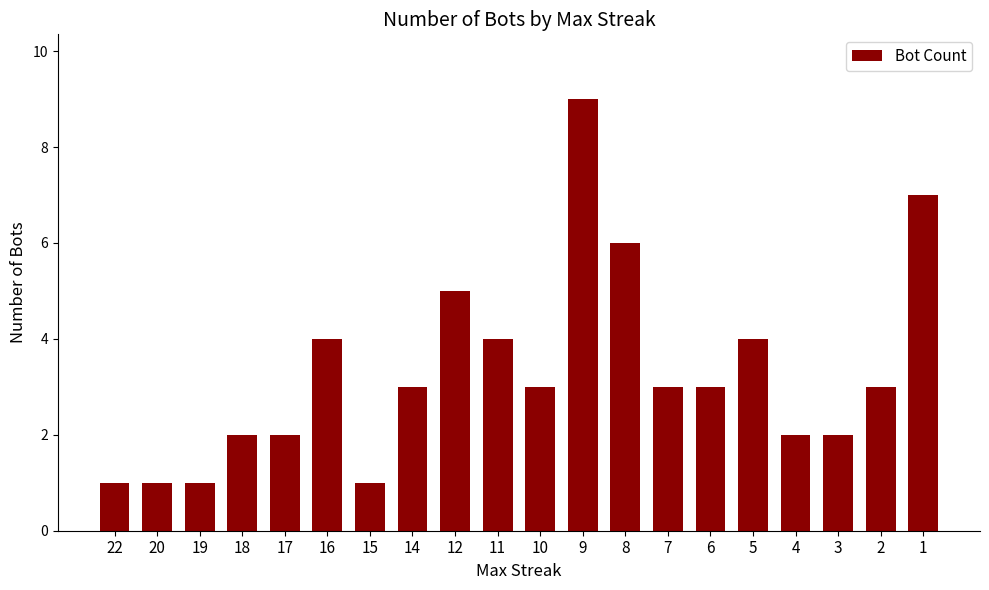

What value does the data have at 11?

4